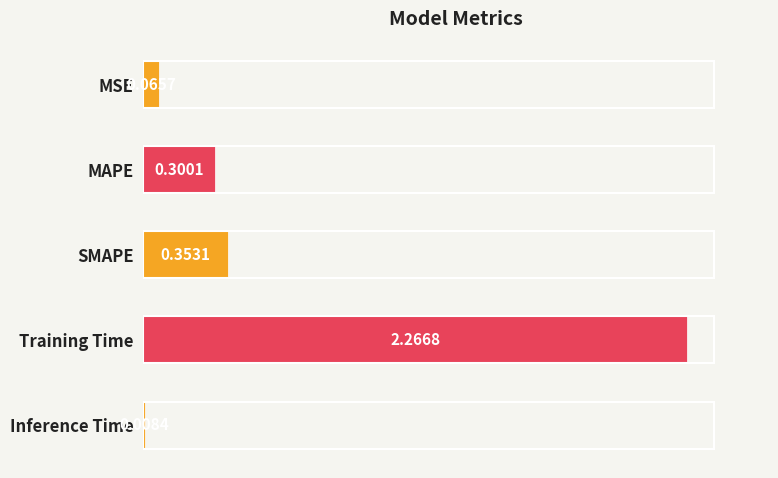

Rank the categories by value from lowest to highest.

Inference Time, MSE, MAPE, SMAPE, Training Time